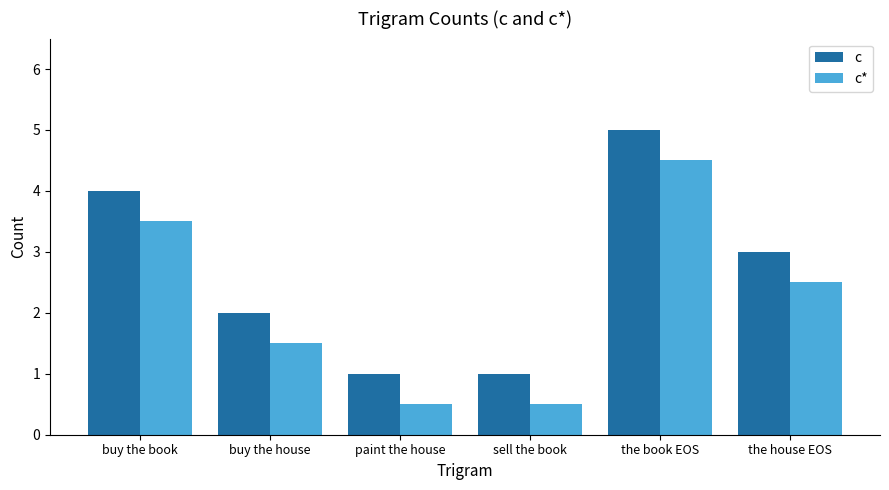

What position from the right is the house EOS?

1